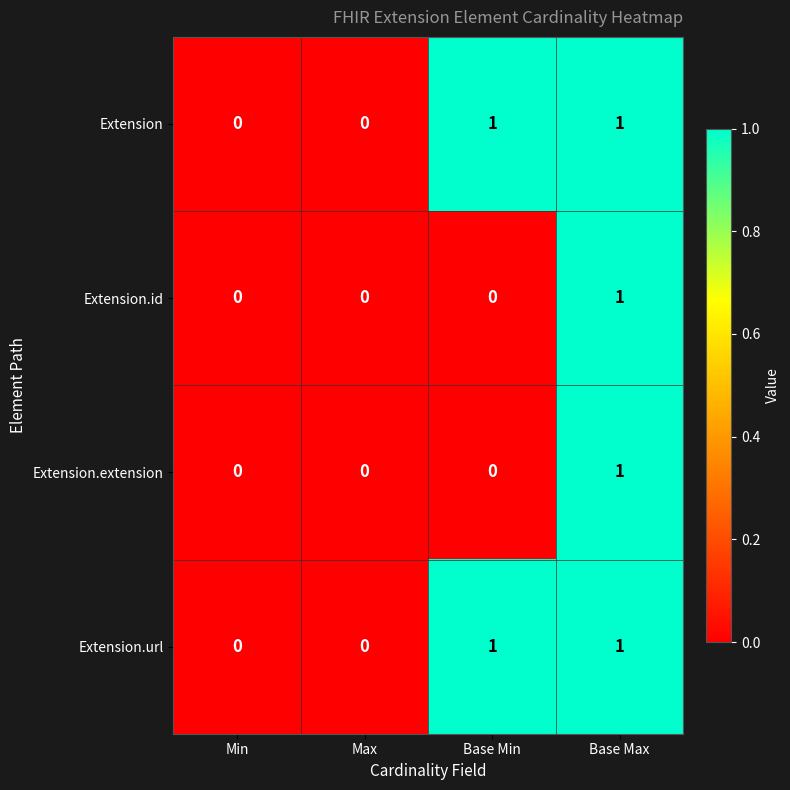

The value of Extension.url at Base Max is 2. True or false?

False